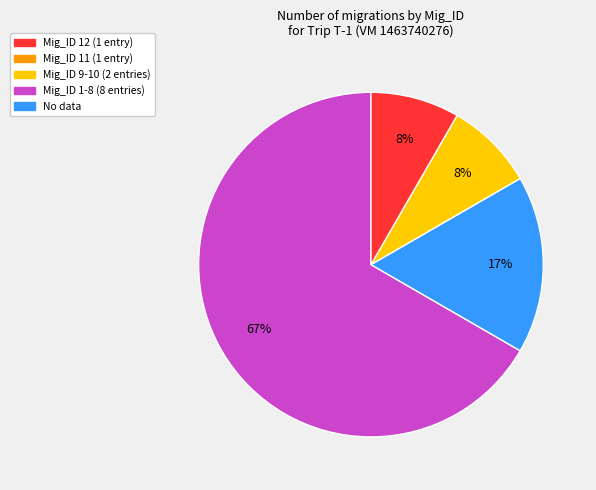

Is there any slice that represents more than half of the pie?

Yes